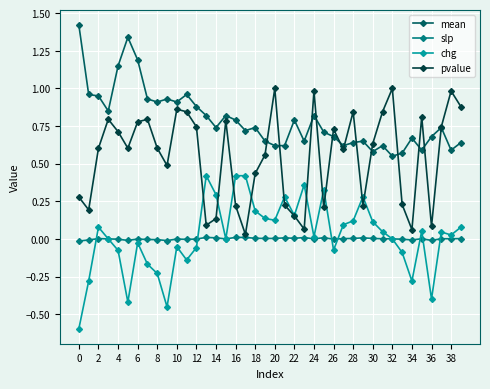

How many categories are shown in the chart?

40